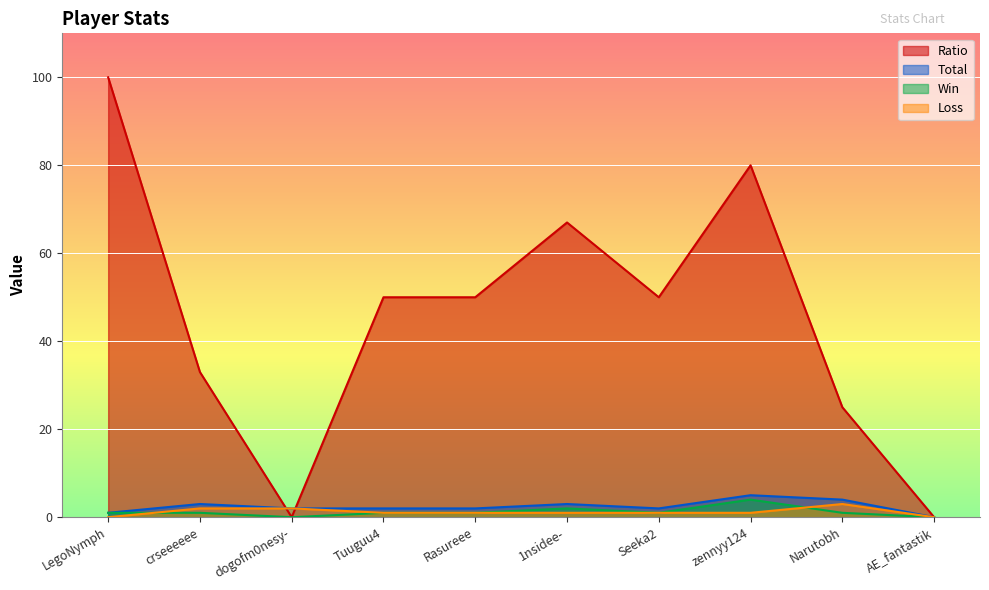

Where does the Total series first go above 2?

crseeeeee